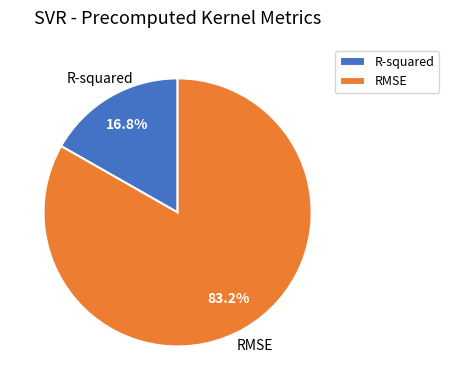

Does R-squared account for over 50% of the chart?

No